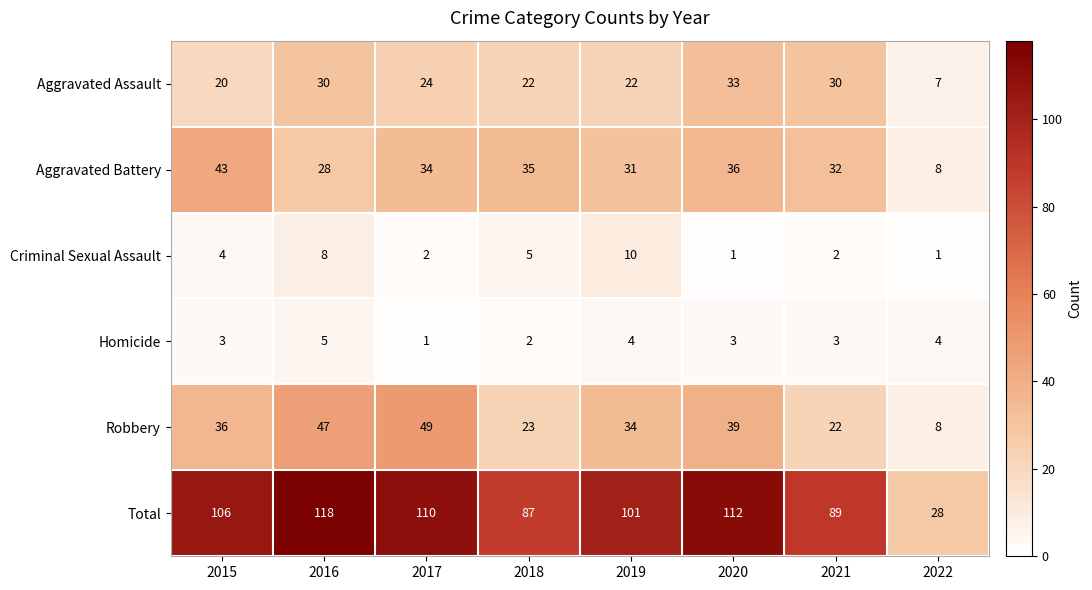

Rank the series by their maximum value, from lowest to highest.

Homicide, Criminal Sexual Assault, Aggravated Assault, Aggravated Battery, Robbery, Total